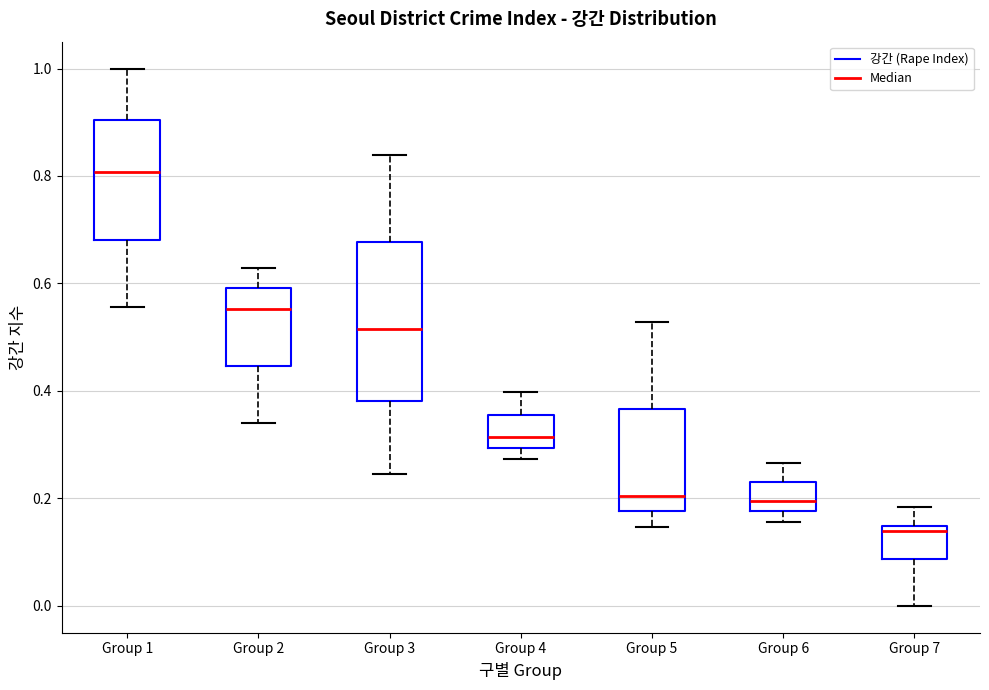

Which box's median line is the lowest?

Group 7